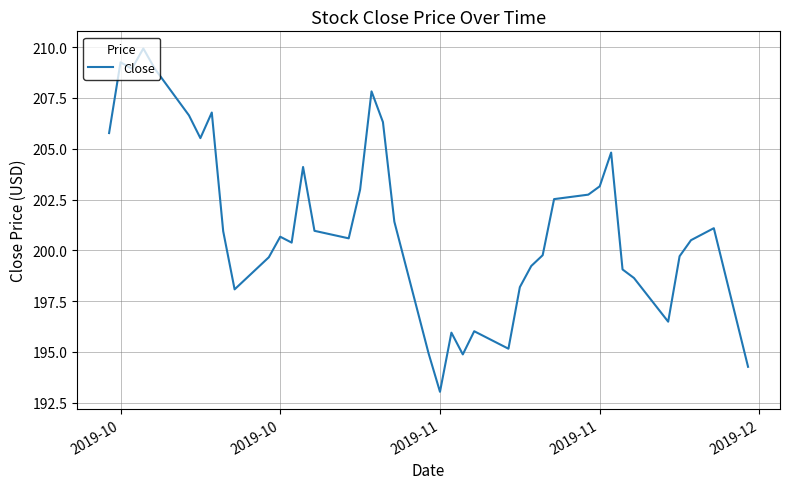

What is the greatest value displayed?

209.9